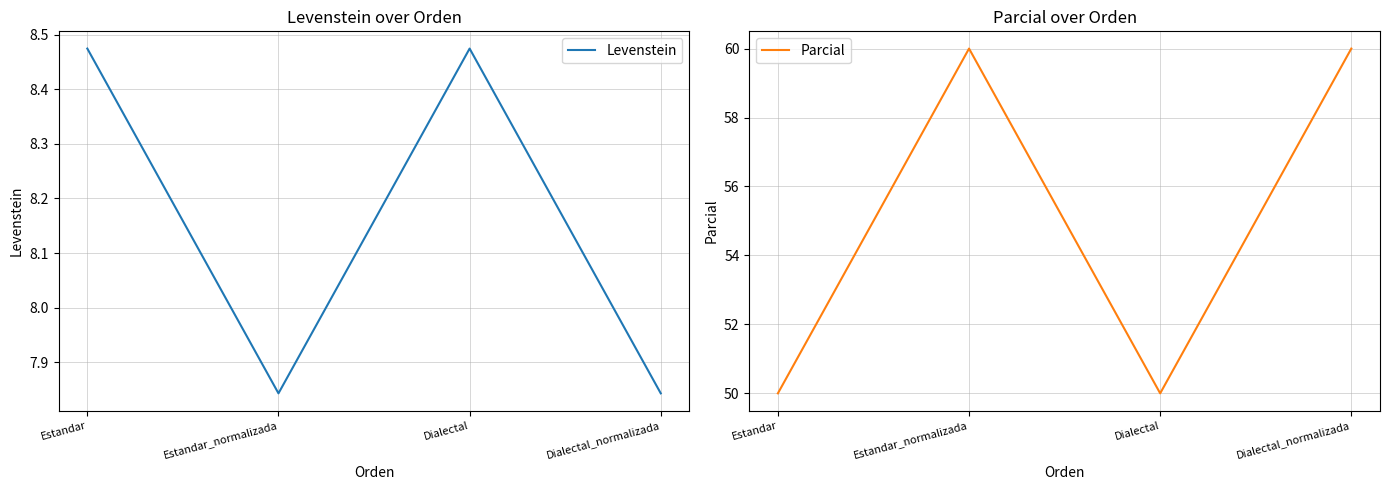

What is the value of the Parcial point at the 2nd from the left?

60.0